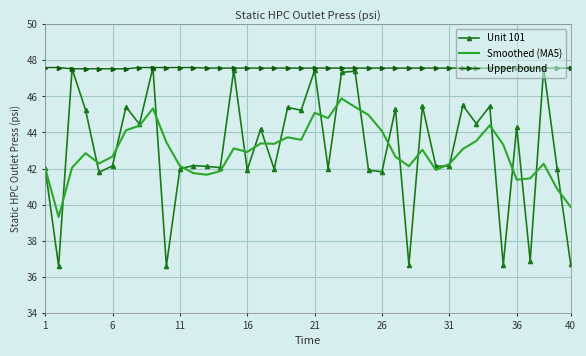

Which series has the widest spread of values?

Unit 101